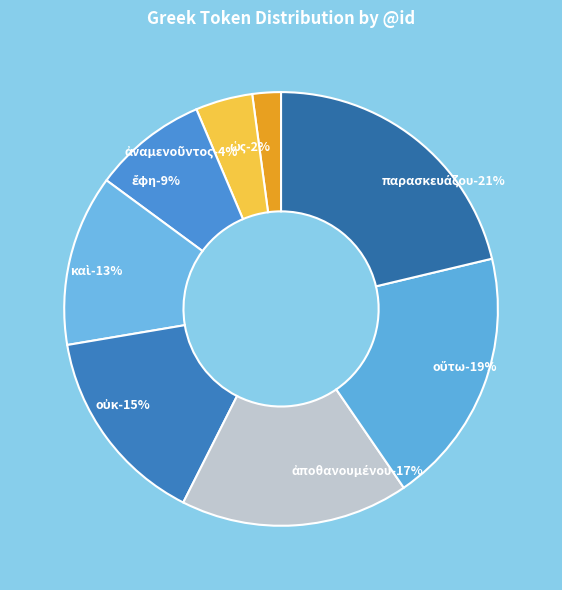

Which slice is the largest?

παρασκευάζου